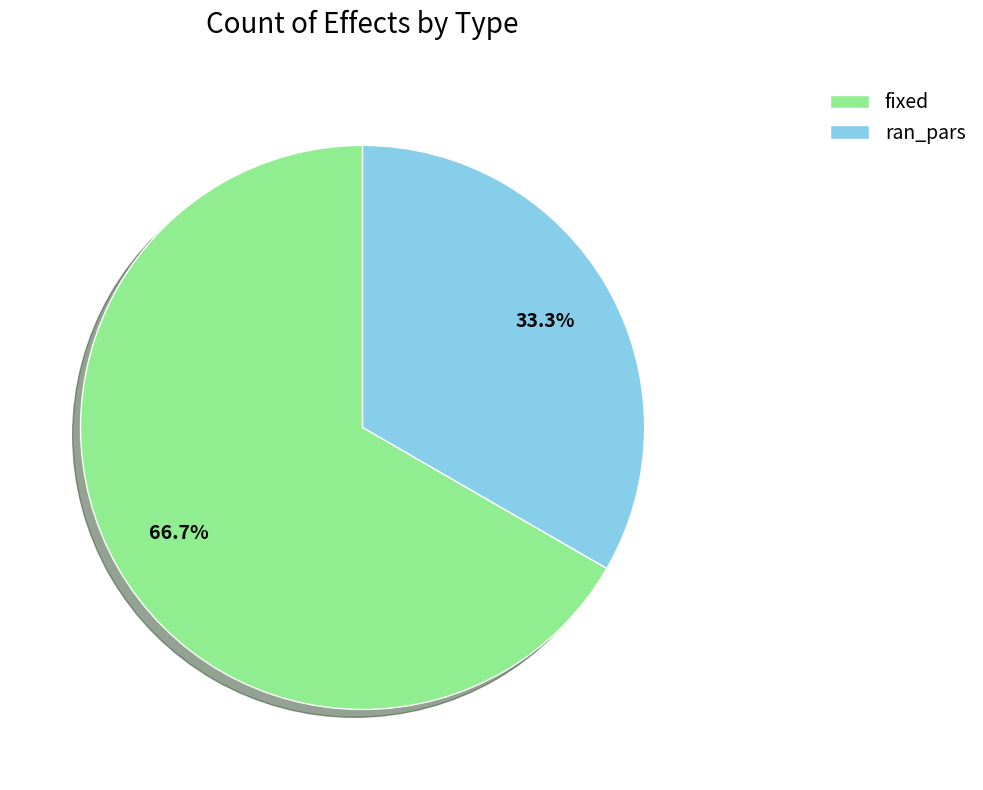

Is there a majority slice in this chart?

Yes